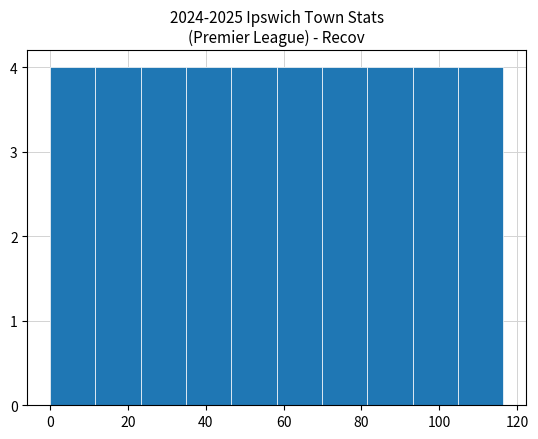

Reading left to right, transcribe this chart: for each bar, give the range it covers on the x-axis and its height. Neither the bar edges nor the heights are printed on the chart, so give them approximately, as read against the axes.

0 to 12: 4
12 to 24: 4
24 to 34: 4
34 to 46: 4
46 to 58: 4
58 to 70: 4
70 to 82: 4
82 to 94: 4
94 to 104: 4
104 to 116: 4